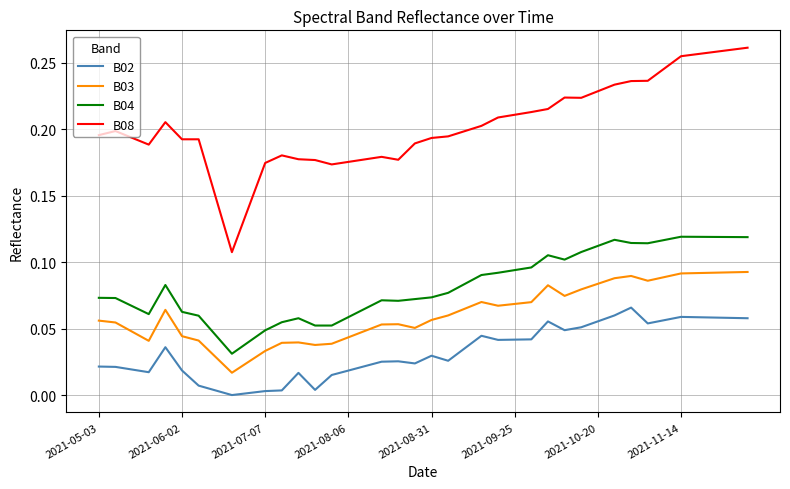

True or false: B03 and B04 cross at least once.

False